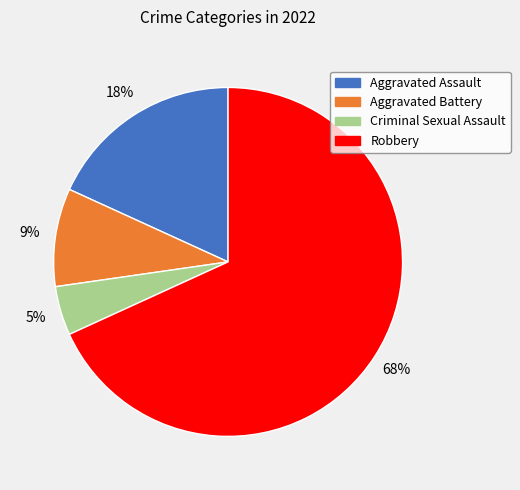

Combined, do Aggravated Assault and Aggravated Battery account for over 50%?

No